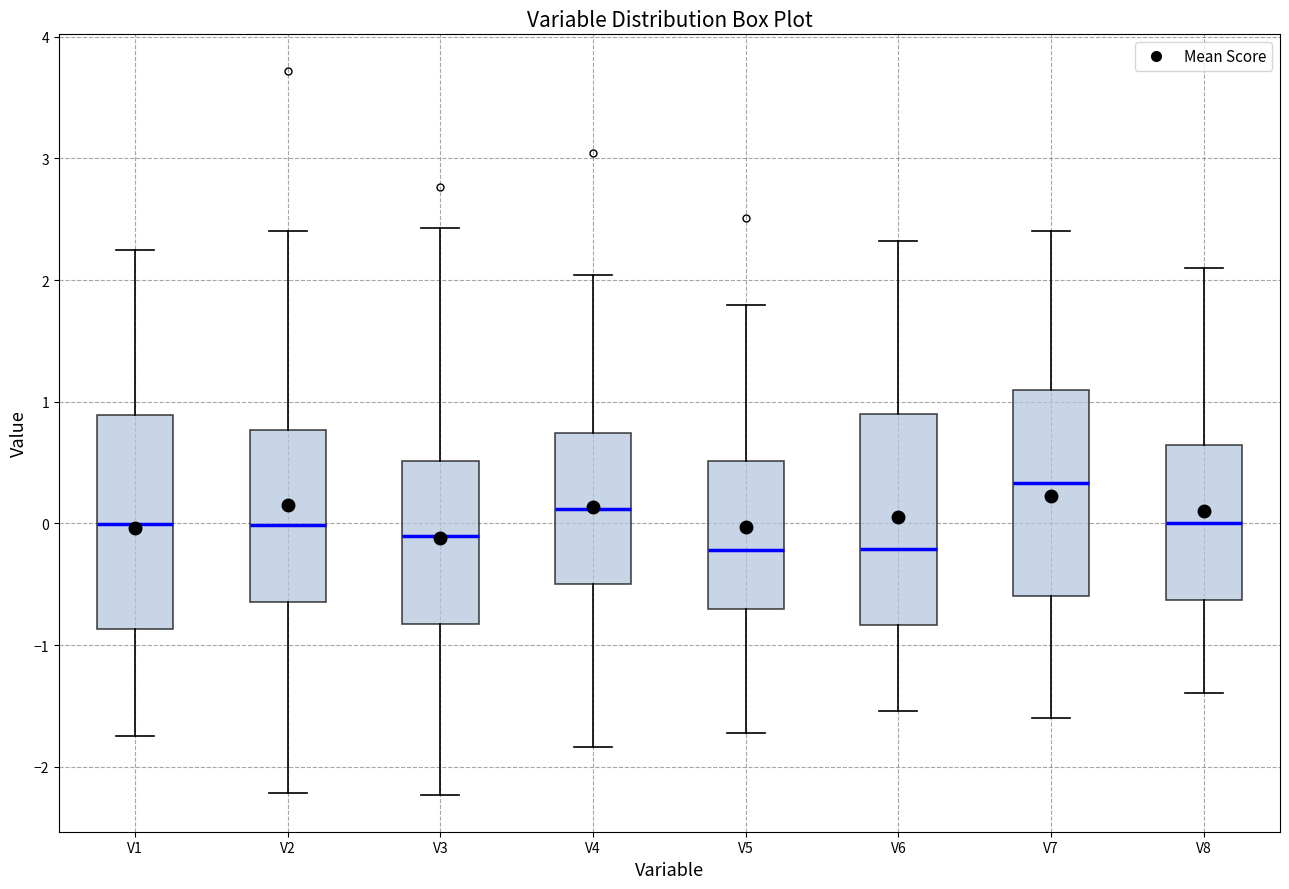

Reading left to right, read every box against the y-axis: the position of its median line, the range the box covers, and the ends of its whiskers. The values are not printed on the chart, so give them approximately, as read against the axis.

V1: median 0.0, box -0.9 to 0.9, whiskers -1.7 to 2.2
V2: median 0.0, box -0.6 to 0.8, whiskers -2.2 to 2.4
V3: median -0.1, box -0.8 to 0.5, whiskers -2.2 to 2.4
V4: median 0.1, box -0.5 to 0.7, whiskers -1.8 to 2.0
V5: median -0.2, box -0.7 to 0.5, whiskers -1.7 to 1.8
V6: median -0.2, box -0.8 to 0.9, whiskers -1.5 to 2.3
V7: median 0.3, box -0.6 to 1.1, whiskers -1.6 to 2.4
V8: median 0.0, box -0.6 to 0.6, whiskers -1.4 to 2.1